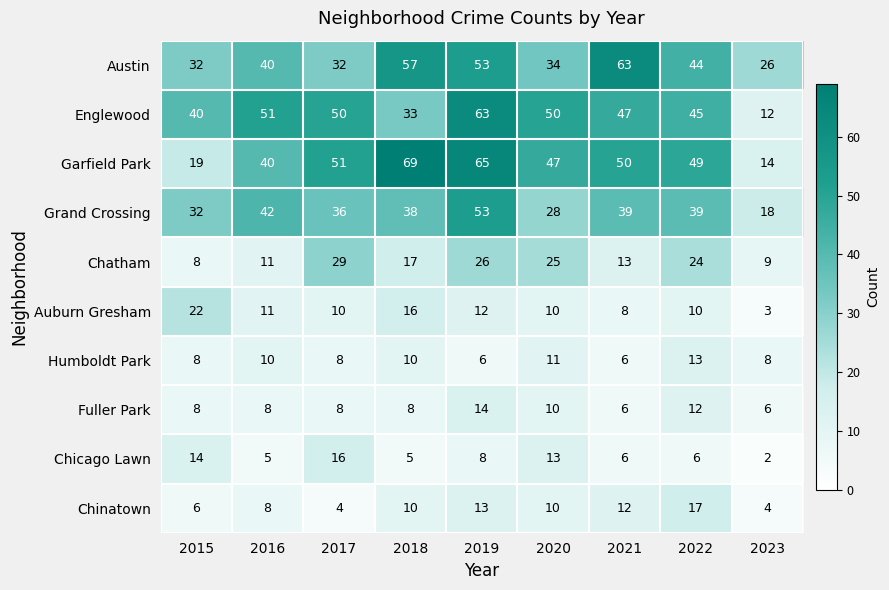

The Chinatown series shows 1 at 2023. True or false?

False